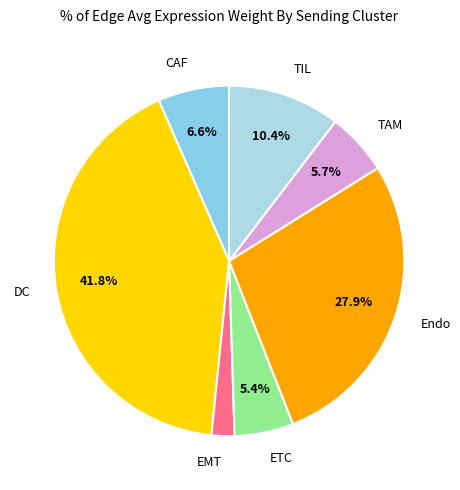

Is it true that DC is 42% of the pie?

True